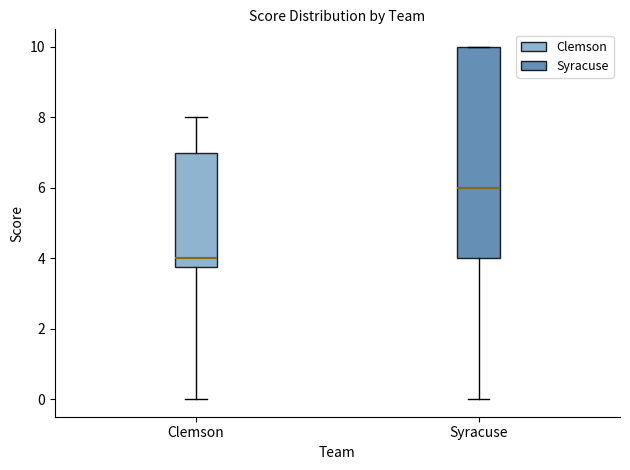

Reading left to right, transcribe this box plot: for each box, give where its median line is, the range the box spans, and where its two whiskers end, as read against the y-axis. The values are not printed on the chart, so give them approximately, as read against the axis.

Clemson: median 4.0, box 3.8 to 7.0, whiskers 0.0 to 8.0
Syracuse: median 6.0, box 4.0 to 10.0, whiskers 0.0 to 10.0